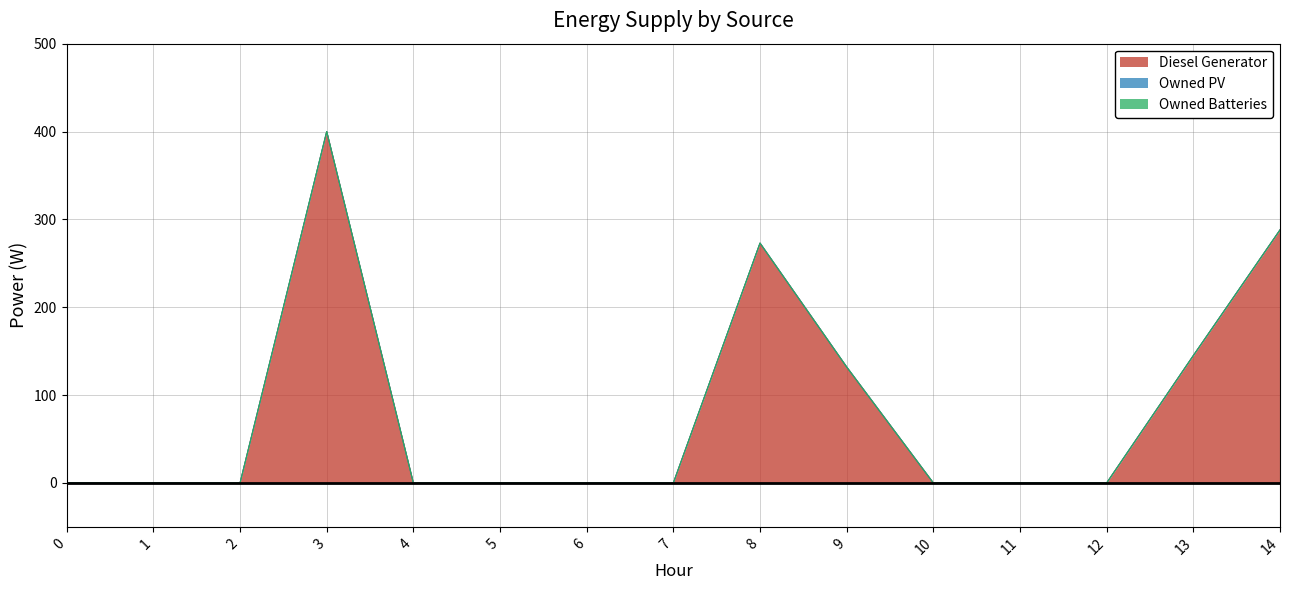

Rank the categories by Diesel Generator value from lowest to highest.

0, 1, 2, 4, 5, 6, 7, 10, 11, 12, 9, 13, 8, 14, 3